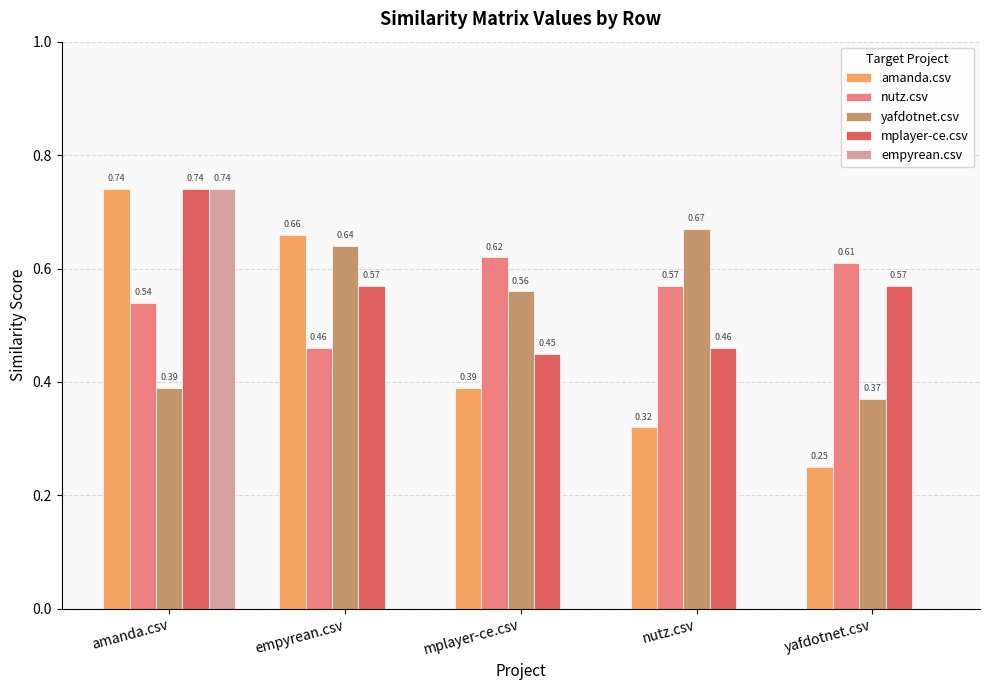

Is the value of mplayer-ce.csv at amanda.csv greater than the value of yafdotnet.csv at mplayer-ce.csv?

Yes